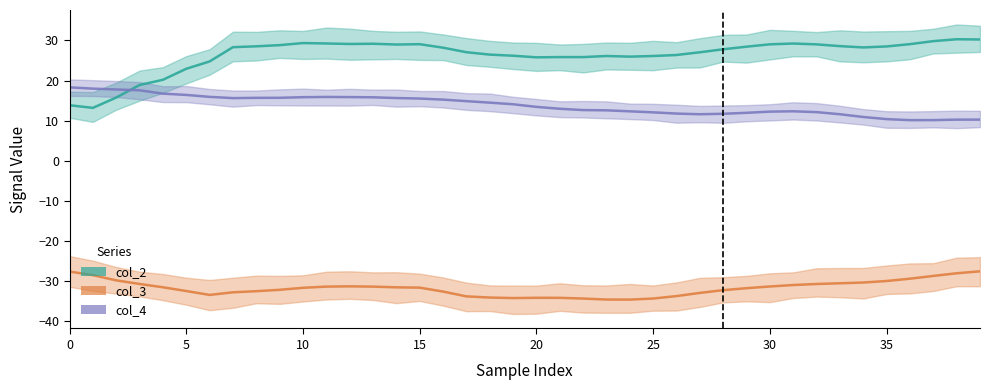

What is the minimum value for col_4?

10.1